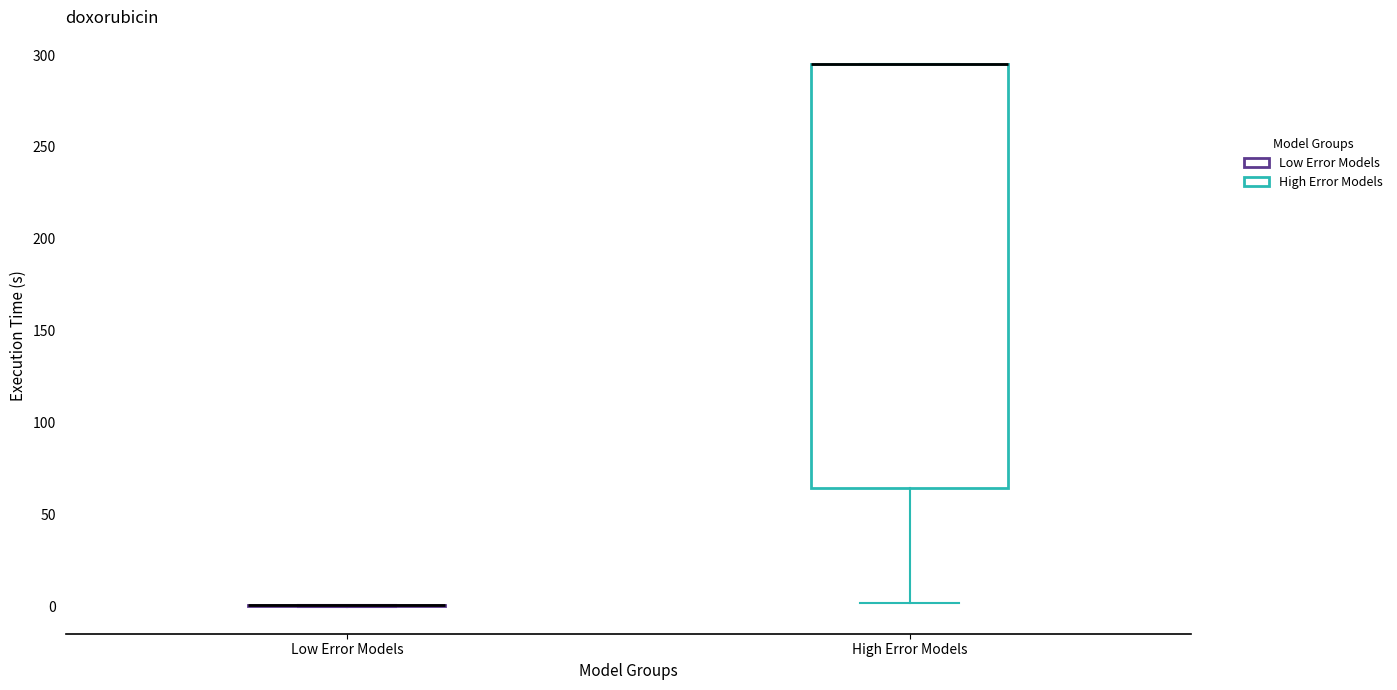

Comparing the boxes themselves (not the whiskers), which one is the tallest?

High Error Models